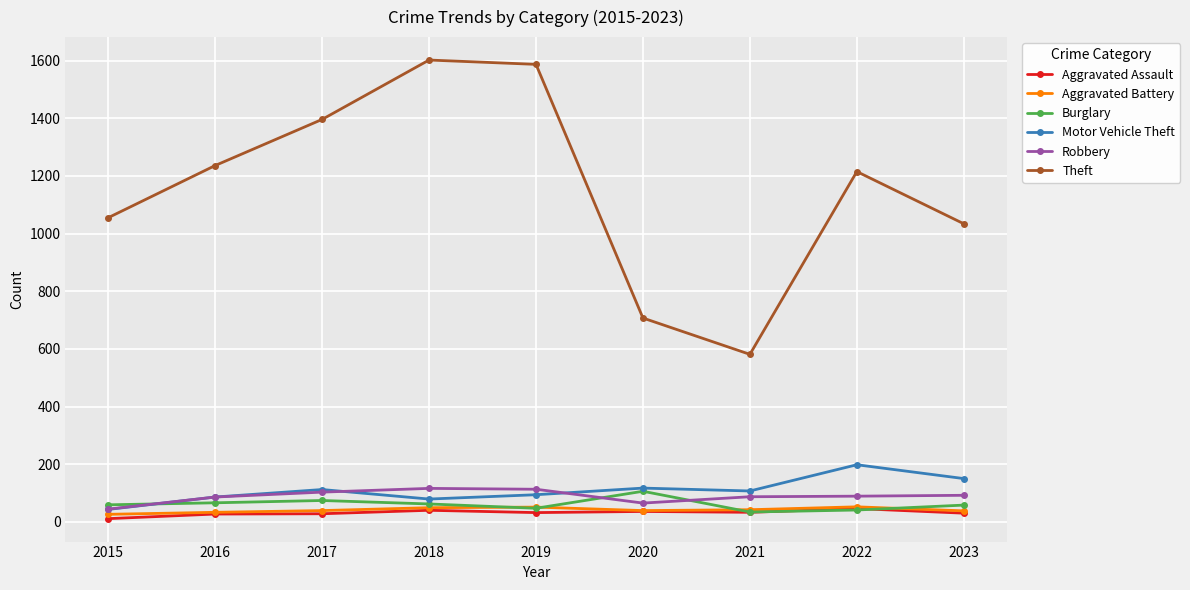

What is the difference between the second highest and second lowest values in the Burglary series?

33